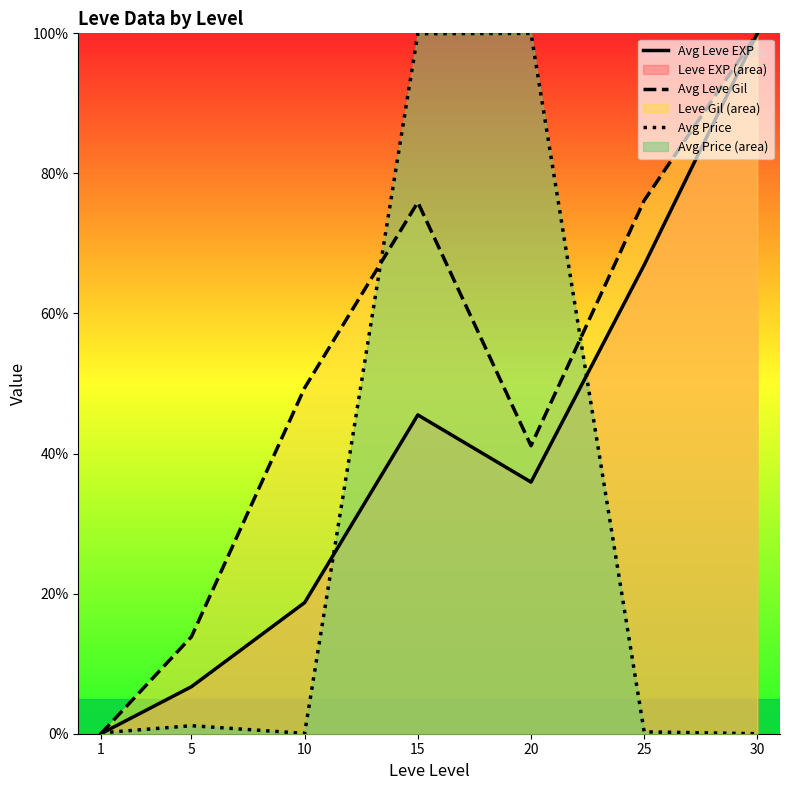

Between which two adjacent categories do Avg Leve Gil and Avg Price first intersect?

1 and 5